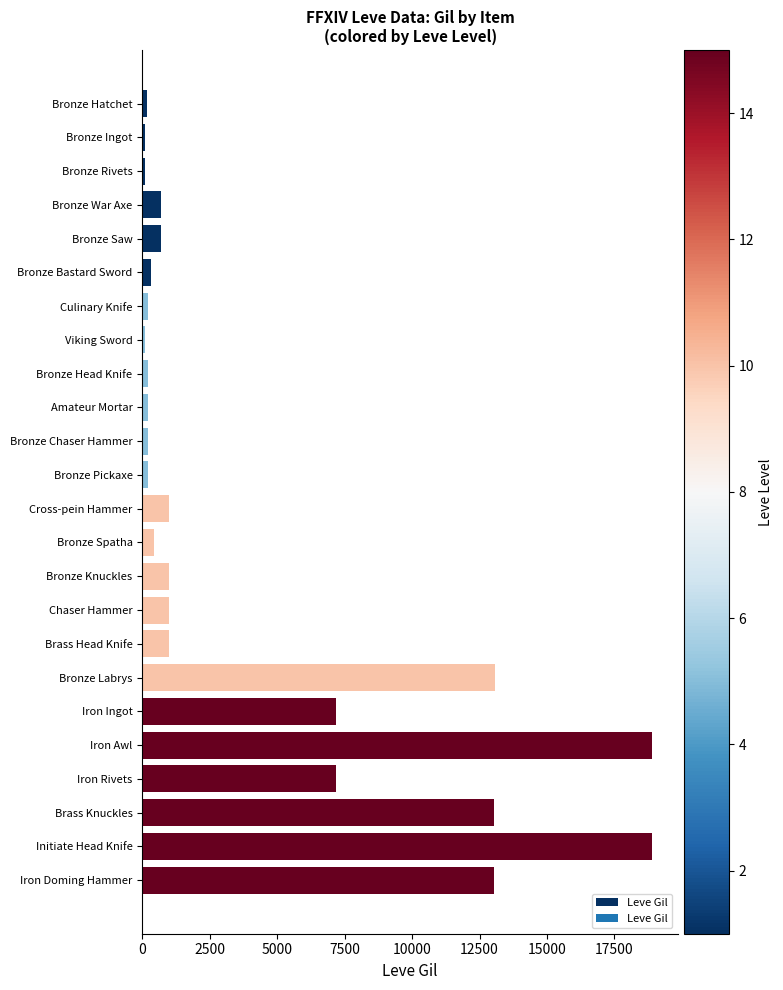

The chart shows a value of 18501 at Bronze Labrys. True or false?

False